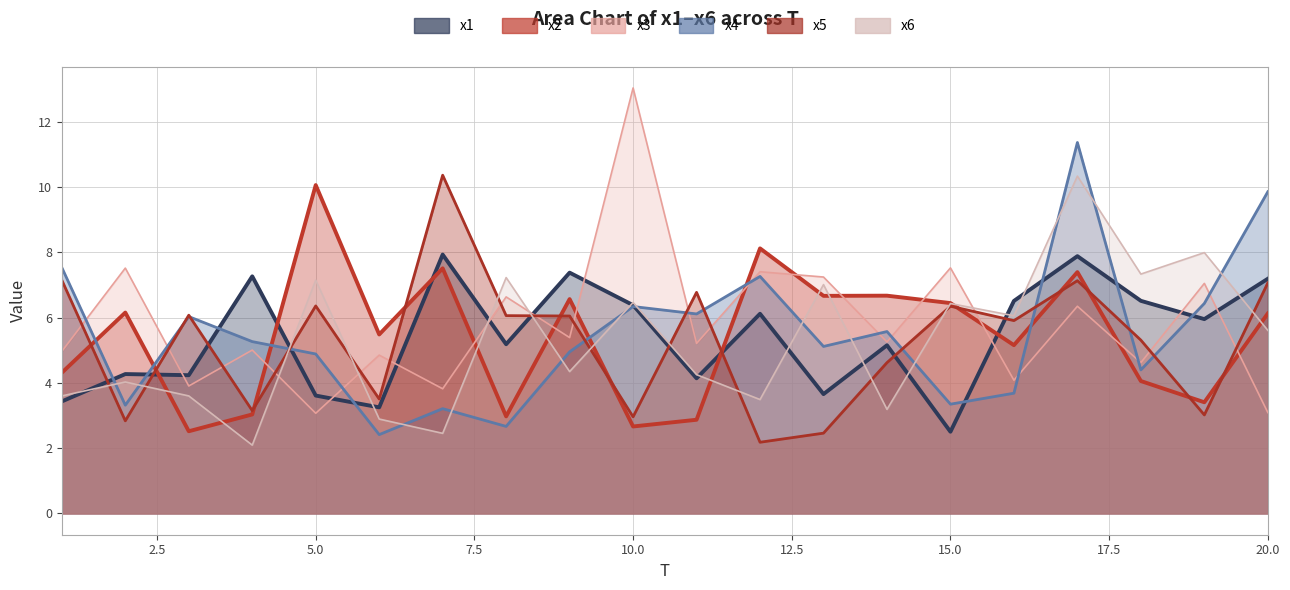

What is the minimum value for x4?

2.4